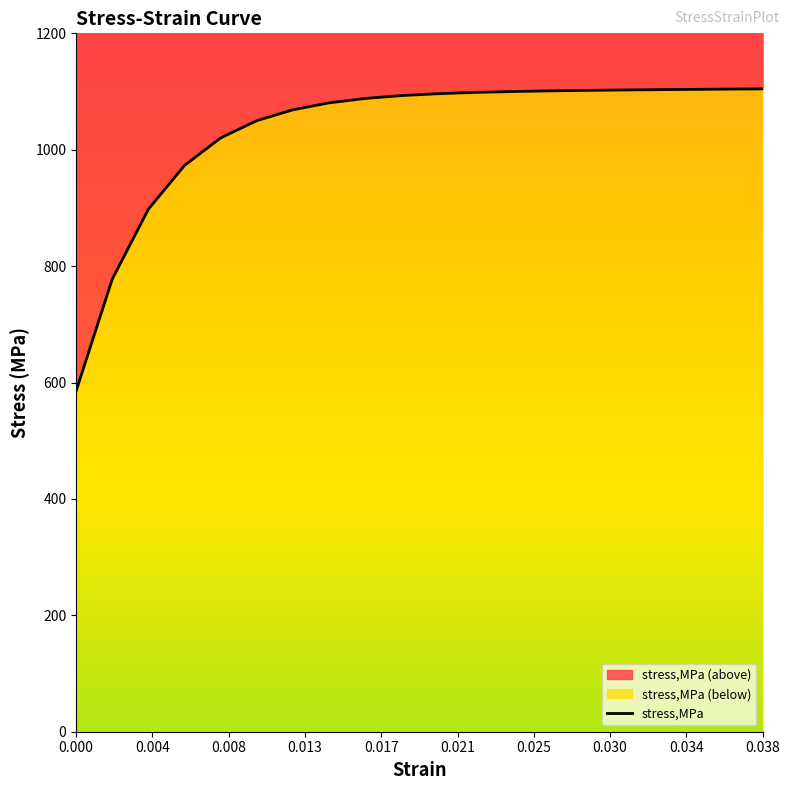

What is the sum of all values?

20650.2